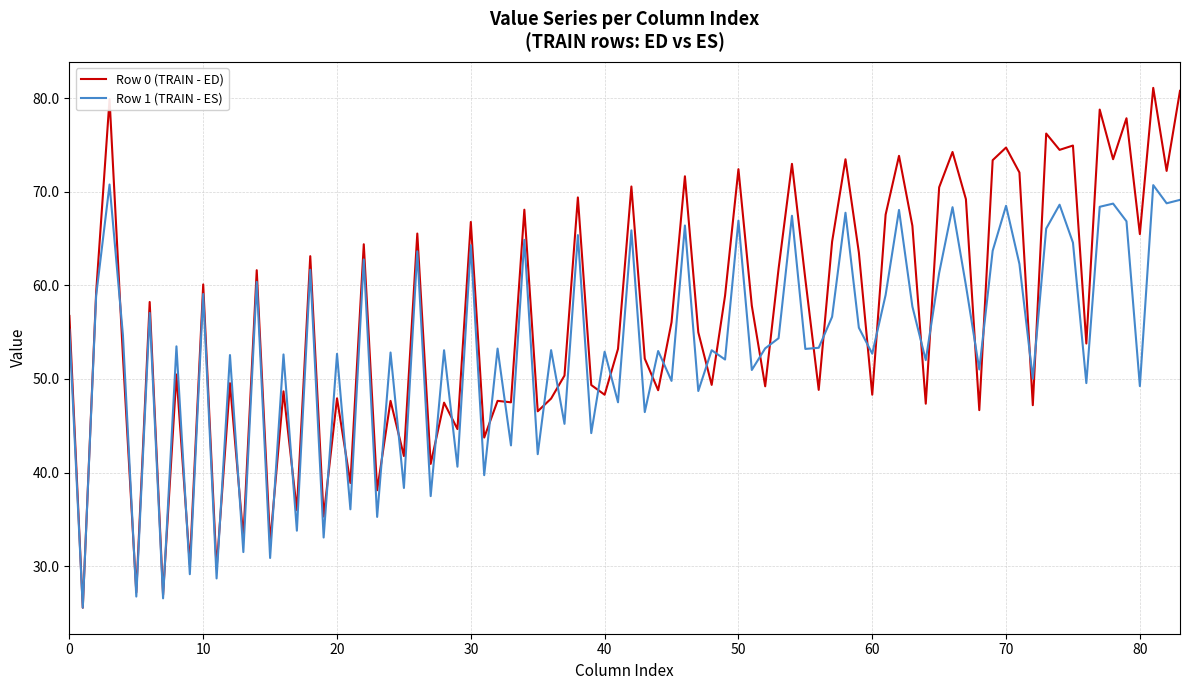

What is the greatest value displayed?

81.1